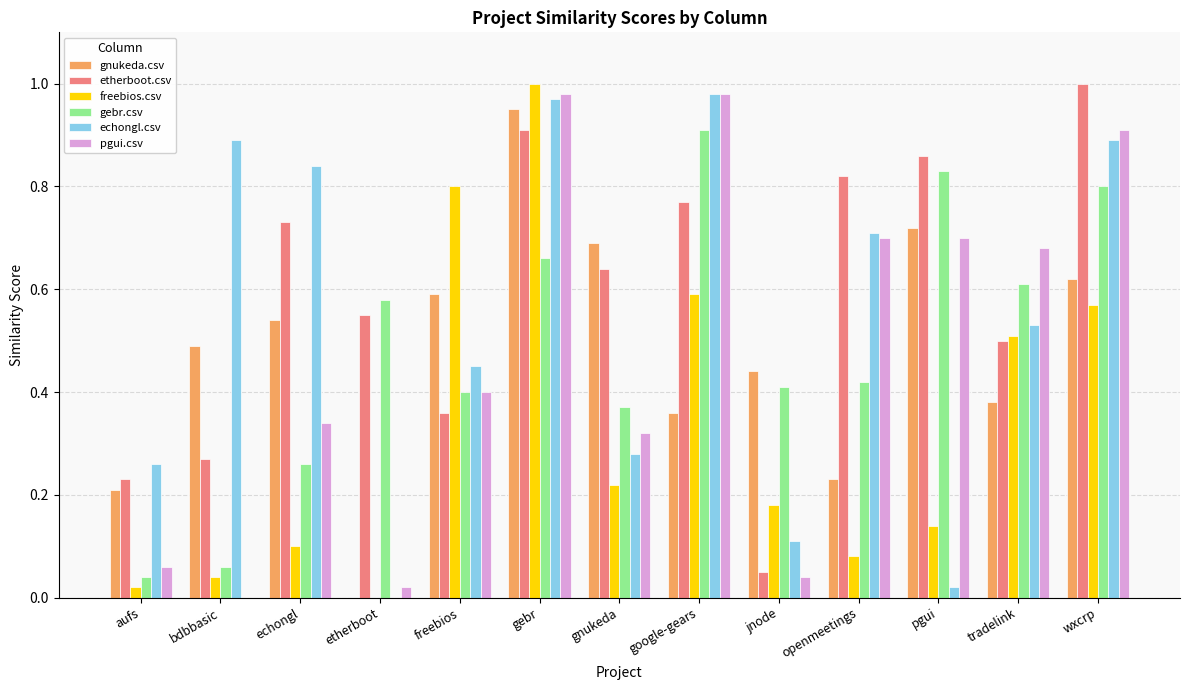

At which category is the sum across all series the highest?

gebr